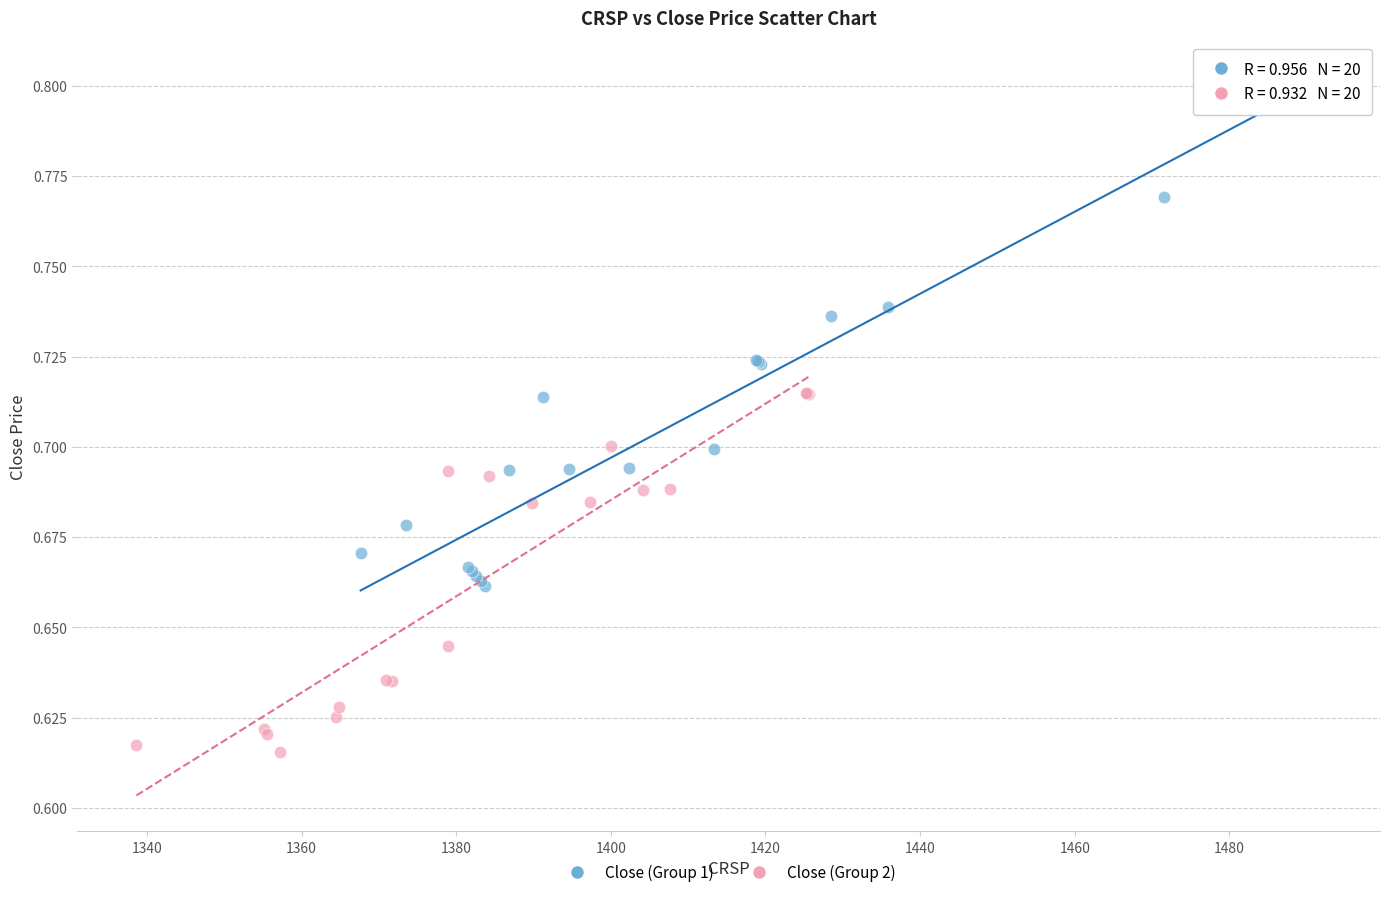

Which series reaches the maximum Y coordinate?

Close (Group 1)